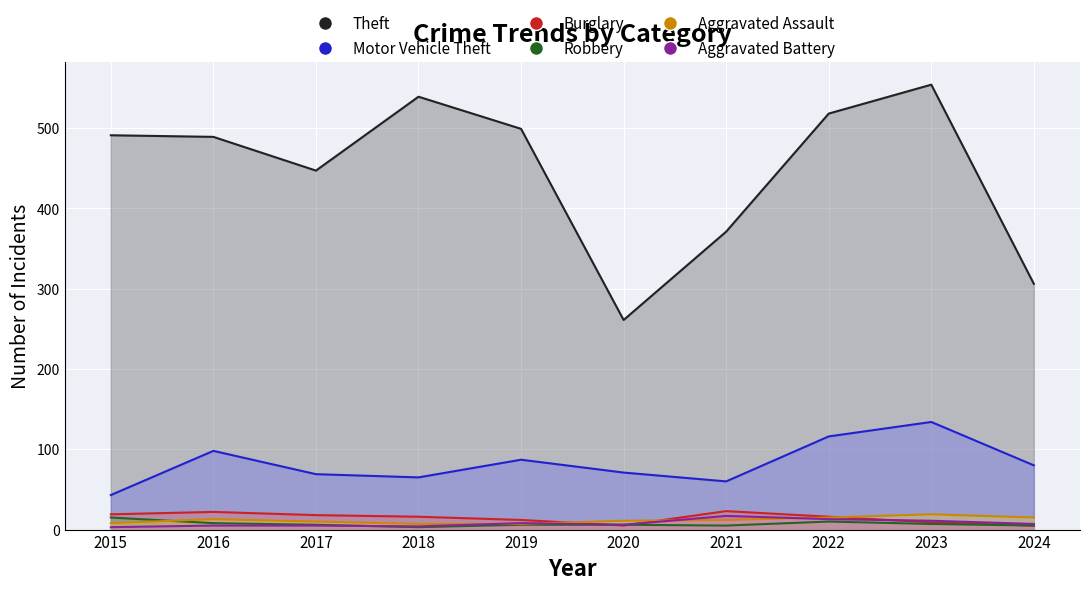

What is the difference between the maximum and second lowest values in the Aggravated Assault series?

12